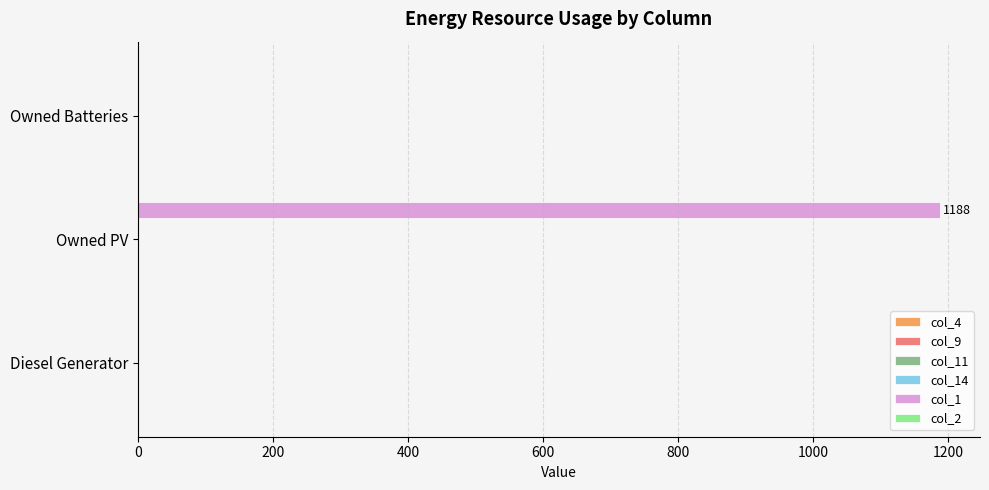

Is it true that the value at Owned Batteries is 0?

True